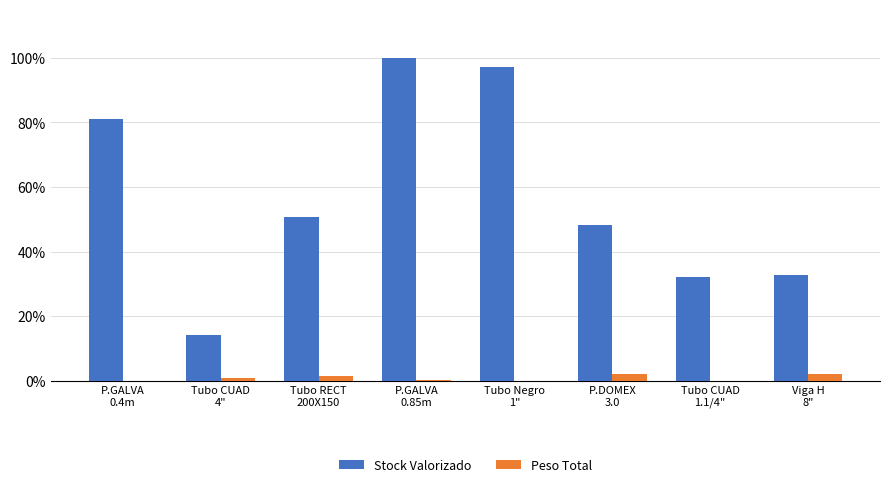

Rank the series by their average value, from highest to lowest.

Stock Valorizado, Peso Total